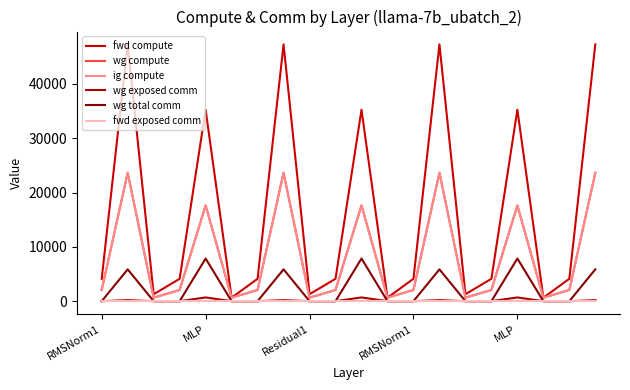

How many interior local valleys does the fwd compute series have?

6